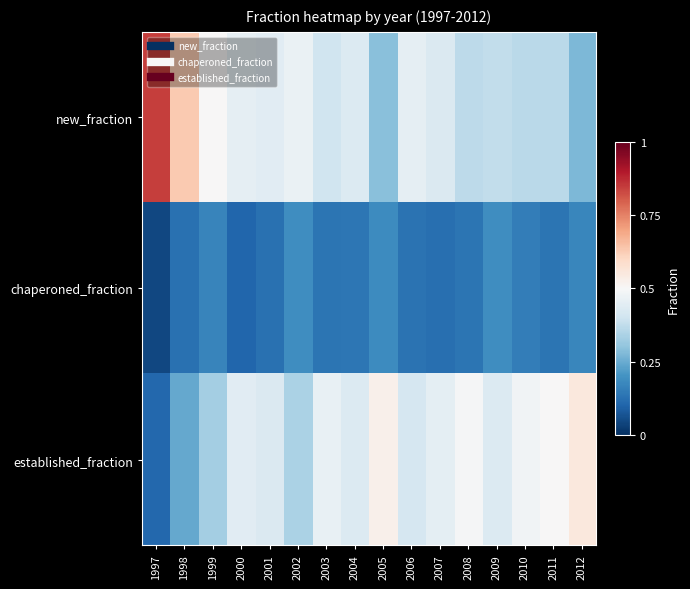

Reading left to right, what are all the values shown in this chart?

new_fraction: 1997=0.8	1998=0.6	1999=0.5	2000=0.5	2001=0.4	2002=0.5	2003=0.4	2004=0.4	2005=0.3	2006=0.5	2007=0.4	2008=0.4	2009=0.4	2010=0.4	2011=0.4	2012=0.3
chaperoned_fraction: 1997=0.0	1998=0.1	1999=0.2	2000=0.1	2001=0.1	2002=0.2	2003=0.1	2004=0.1	2005=0.2	2006=0.1	2007=0.1	2008=0.1	2009=0.2	2010=0.2	2011=0.1	2012=0.2
established_fraction: 1997=0.1	1998=0.2	1999=0.3	2000=0.4	2001=0.4	2002=0.3	2003=0.5	2004=0.4	2005=0.5	2006=0.4	2007=0.5	2008=0.5	2009=0.4	2010=0.5	2011=0.5	2012=0.6